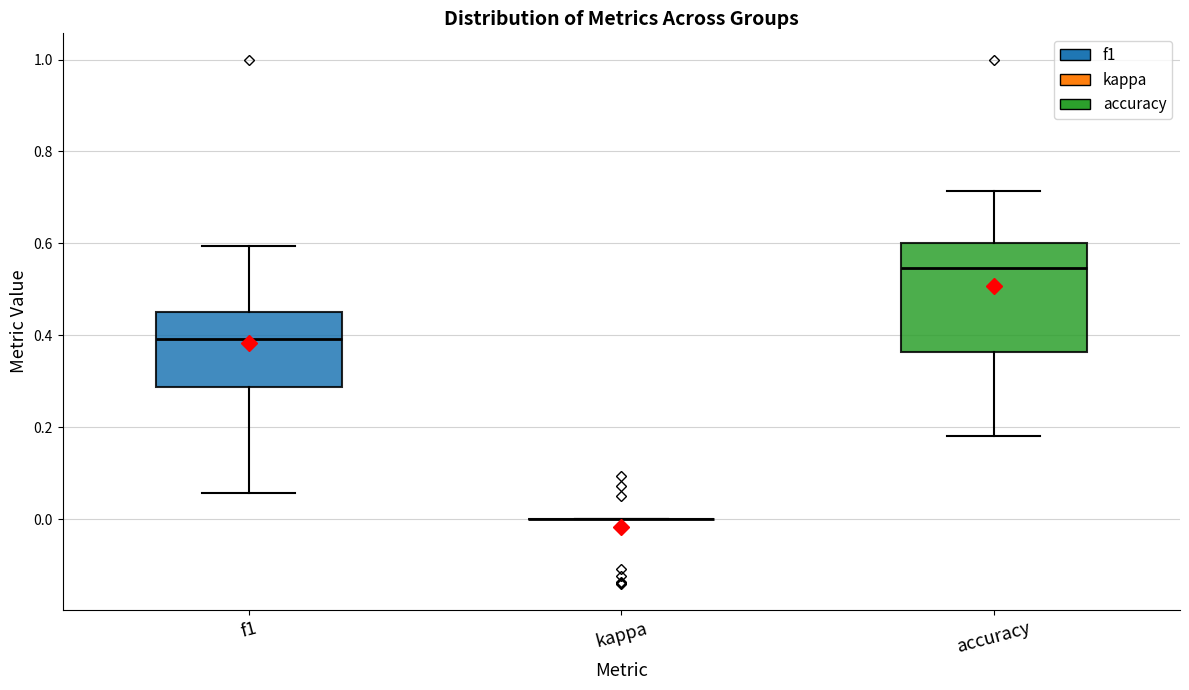

Reading left to right, read every box against the y-axis: the position of its median line, the range the box covers, and the ends of its whiskers. The values are not printed on the chart, so give them approximately, as read against the axis.

f1: median 0.40, box 0.28 to 0.46, whiskers 0.06 to 0.60
kappa: box collapsed to a line at 0.00, whiskers 0.00 to 0.00
accuracy: median 0.54, box 0.36 to 0.60, whiskers 0.18 to 0.72